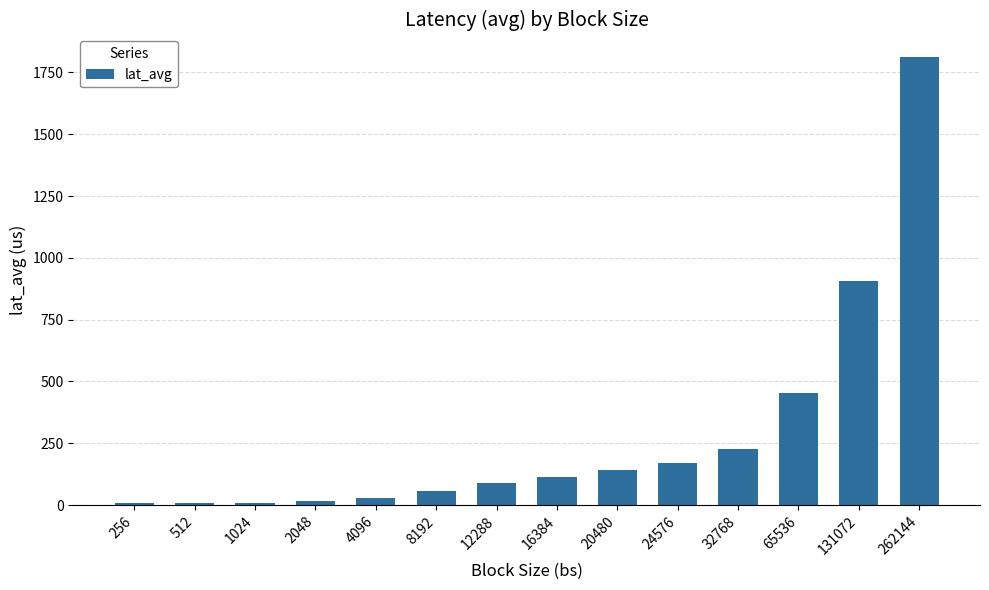

What is the difference between the maximum and second lowest values?

1803.7